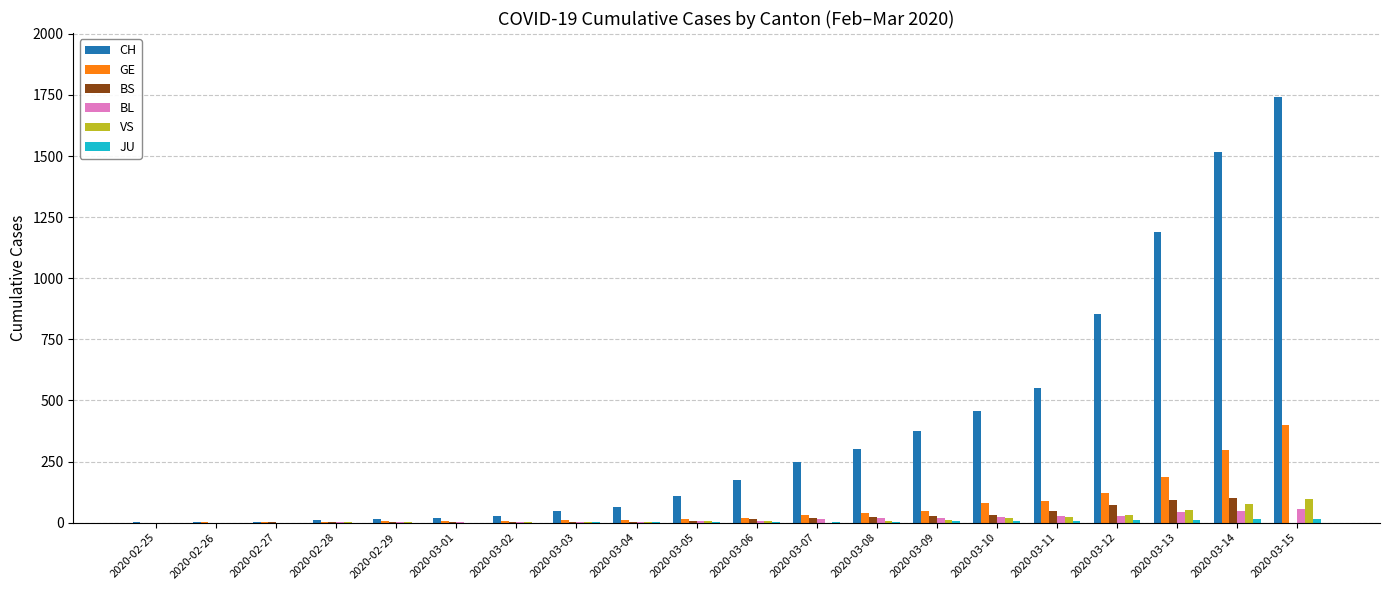

At which label does GE reach its peak?

2020-03-15